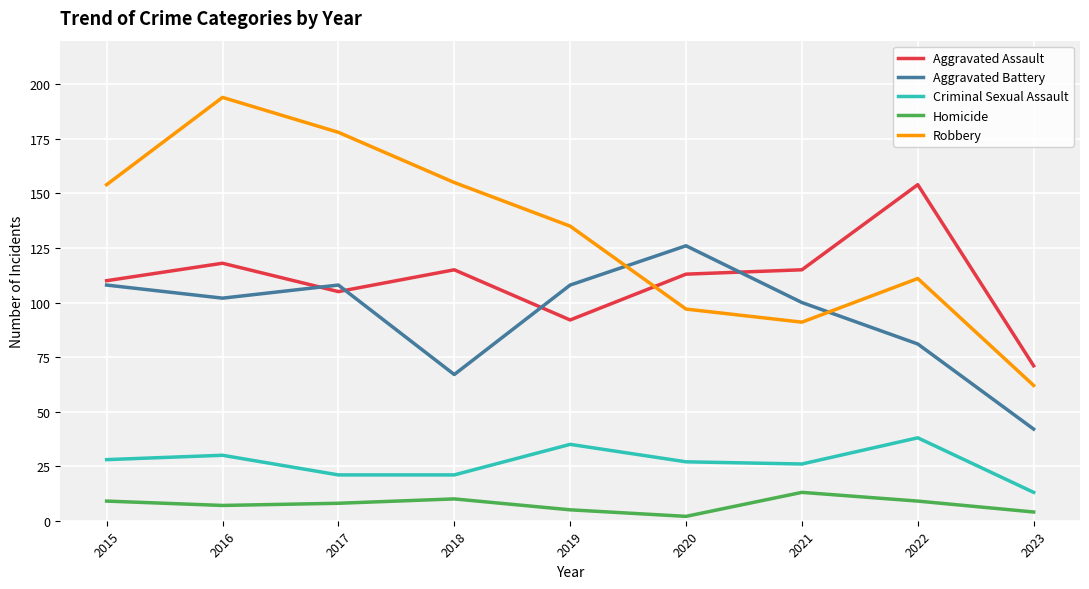

Reading right to left, list all the values displayed in this chart.

Aggravated Assault: 2023=71	2022=154	2021=115	2020=113	2019=92	2018=115	2017=105	2016=118	2015=110
Aggravated Battery: 2023=42	2022=81	2021=100	2020=126	2019=108	2018=67	2017=108	2016=102	2015=108
Criminal Sexual Assault: 2023=13	2022=38	2021=26	2020=27	2019=35	2018=21	2017=21	2016=30	2015=28
Homicide: 2023=4	2022=9	2021=13	2020=2	2019=5	2018=10	2017=8	2016=7	2015=9
Robbery: 2023=62	2022=111	2021=91	2020=97	2019=135	2018=155	2017=178	2016=194	2015=154